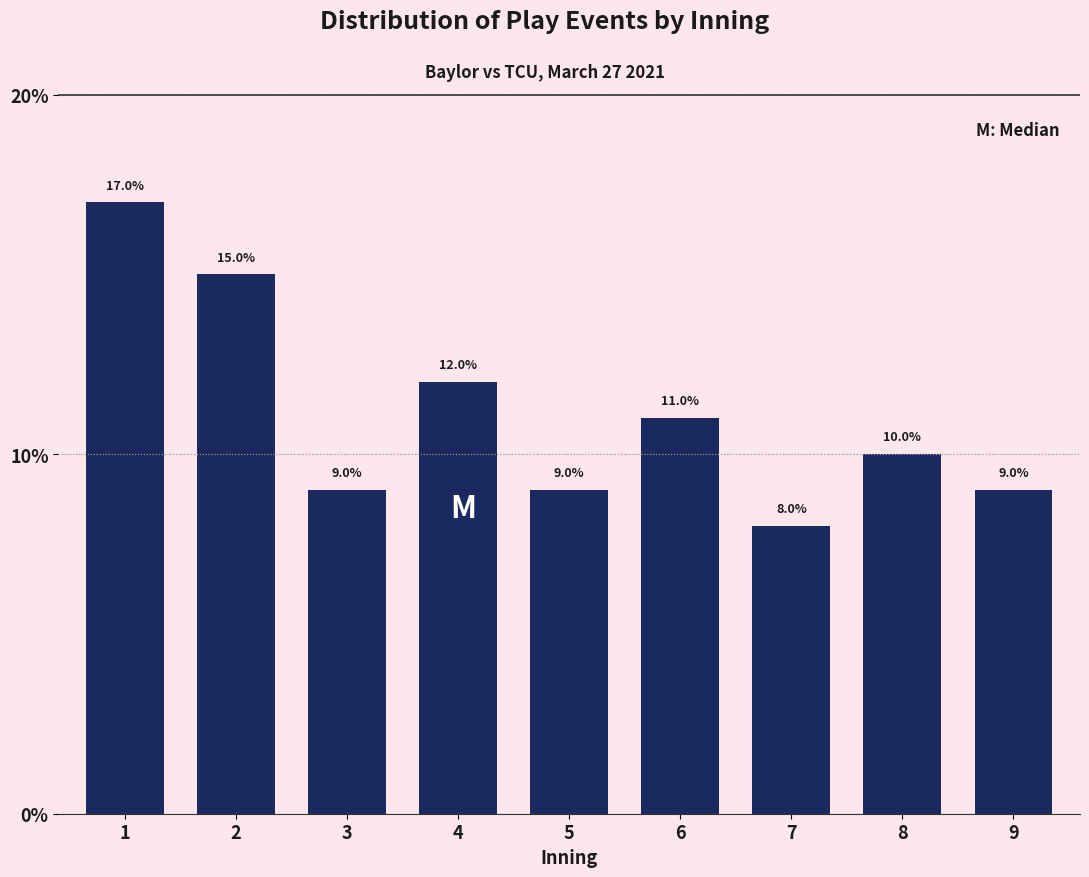

Reading left to right, extract all data points from this chart.

17	15	9	12	9	11	8	10	9